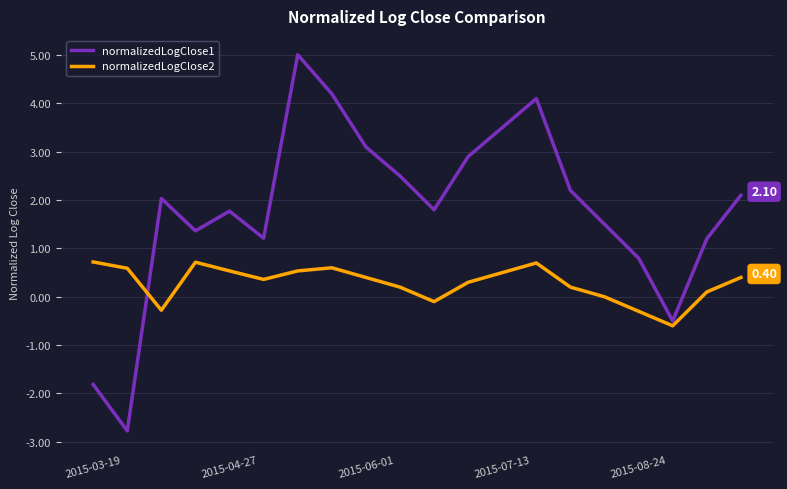

Which series has the largest total across all categories?

normalizedLogClose1